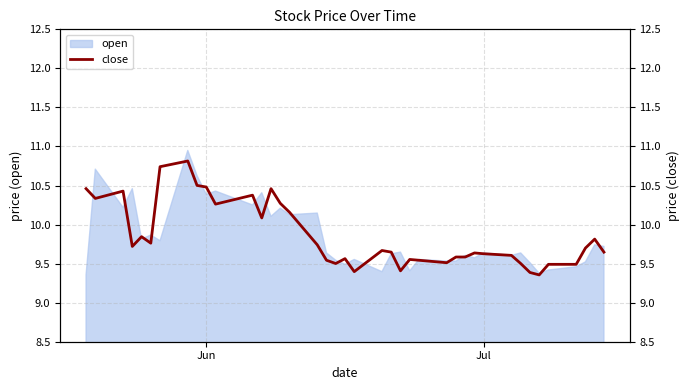

True or false: the data shows 13.1 at 36.

False